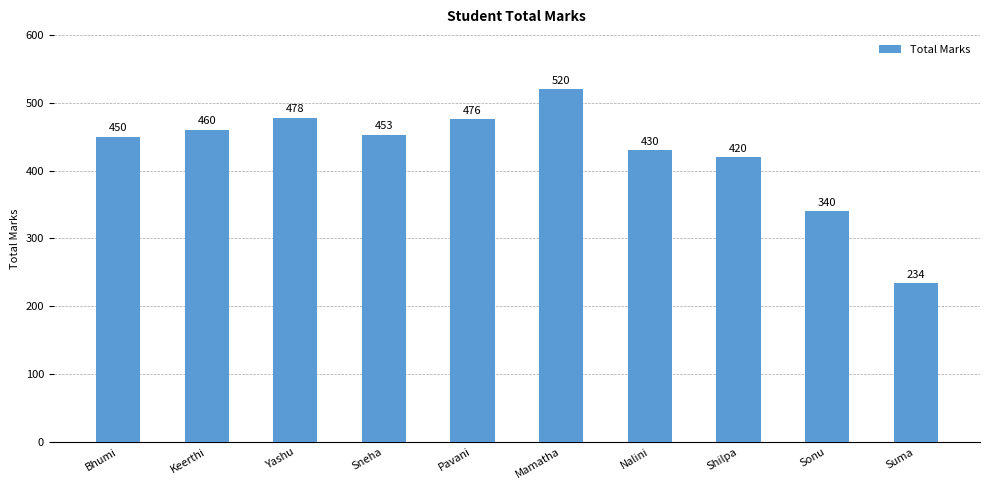

Does the chart contain any negative values?

No